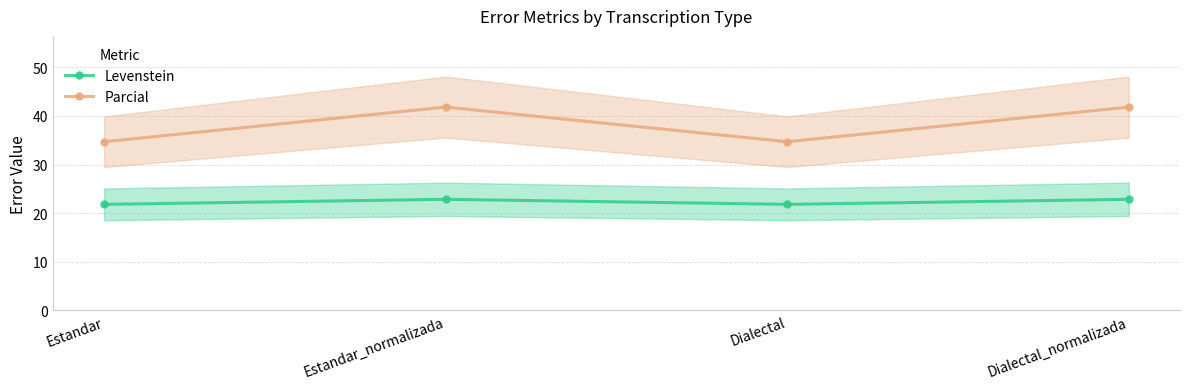

What is the average value of the Levenstein series?

22.3